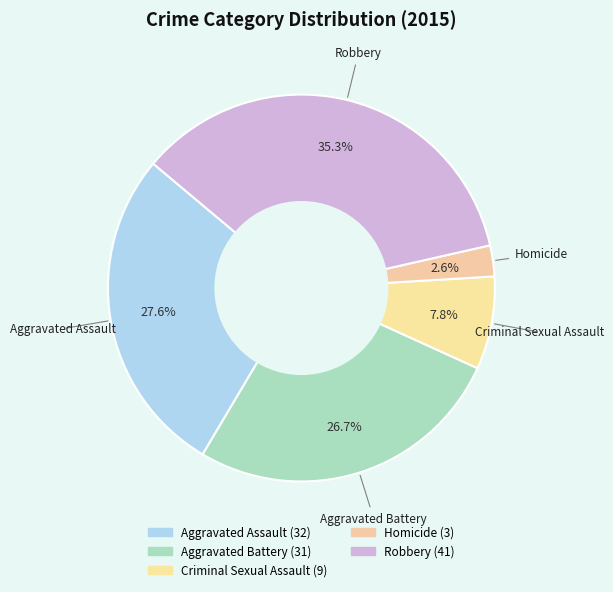

The Aggravated Battery slice represents 27% of the pie. True or false?

True